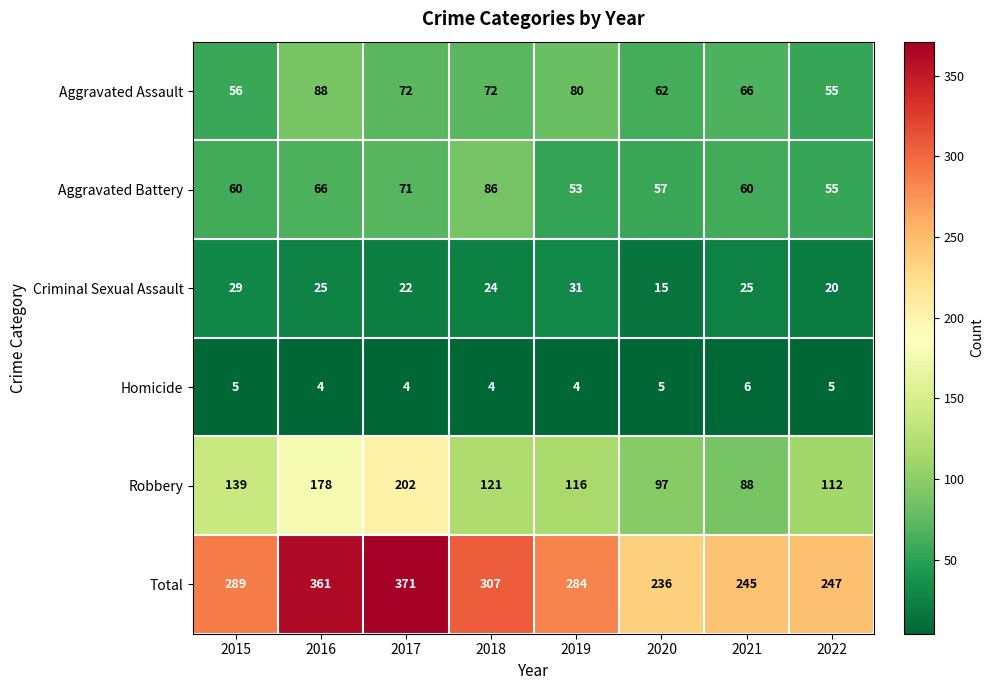

Is it true that Robbery equals 202 at 2017?

True